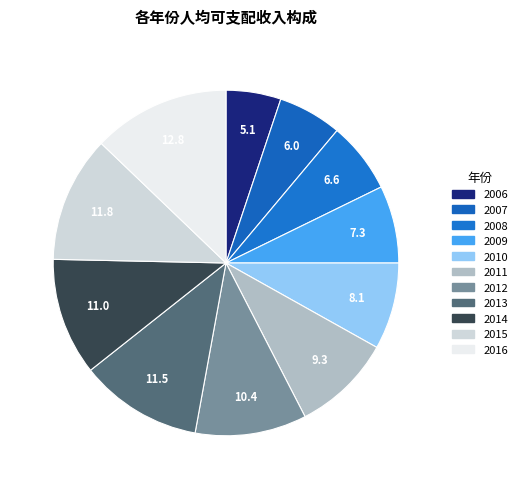

Does any single category account for the majority?

No